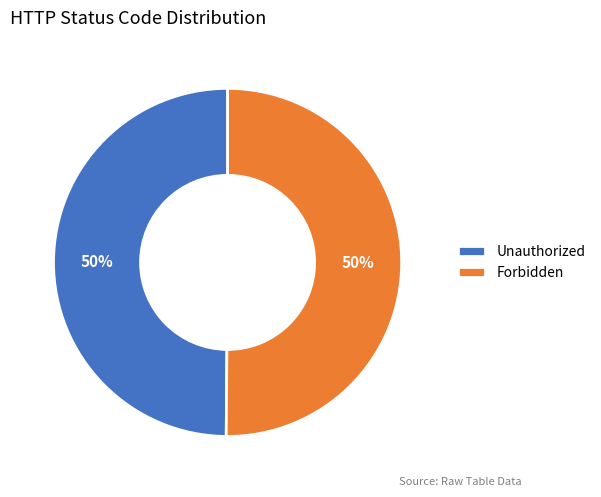

The Unauthorized slice represents 43% of the pie. True or false?

False